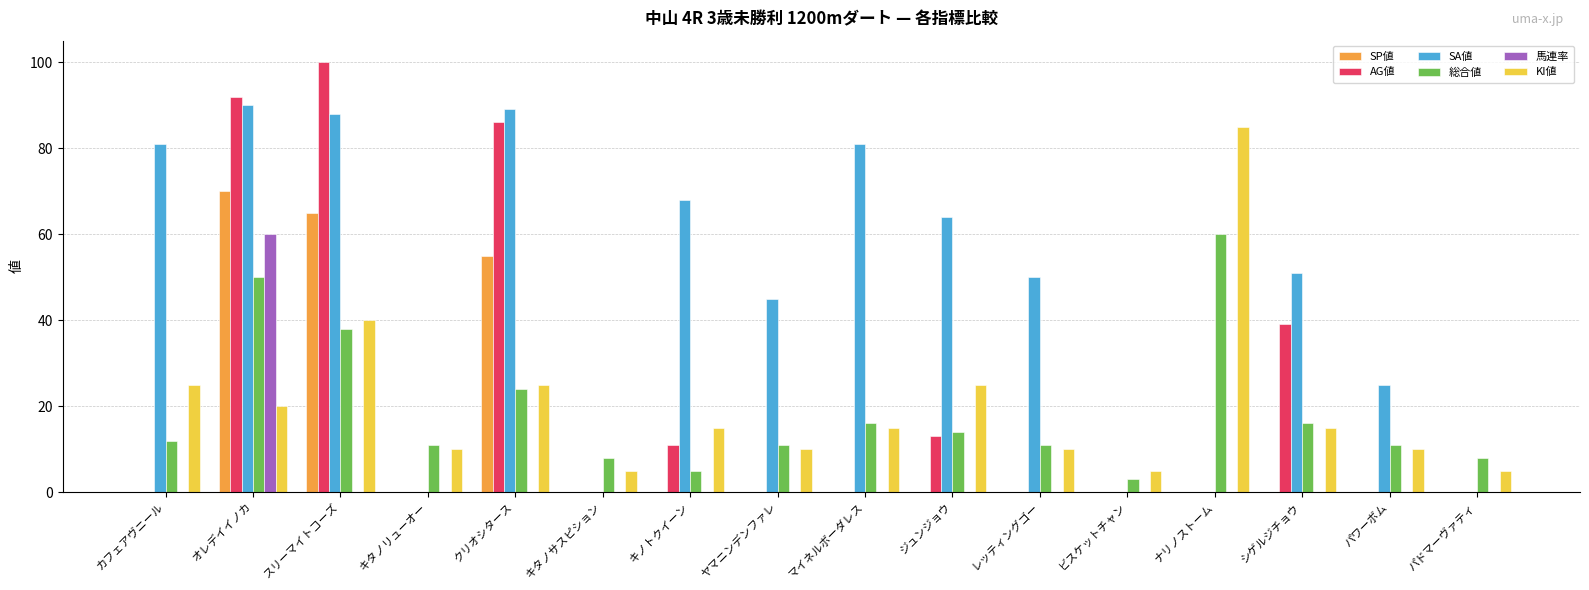

Reading right to left, extract all data points from this chart.

SP値: 0	0	0	0	0	0	0	0	0	0	0	55	0	65	70	0
AG値: 0	0	39	0	0	0	13	0	0	11	0	86	0	100	92	0
SA値: 0	25	51	0	0	50	64	81	45	68	0	89	0	88	90	81
総合値: 8	11	16	60	3	11	14	16	11	5	8	24	11	38	50	12
馬連率: 0	0	0	0	0	0	0	0	0	0	0	0	0	0	60	0
KI値: 5	10	15	85	5	10	25	15	10	15	5	25	10	40	20	25